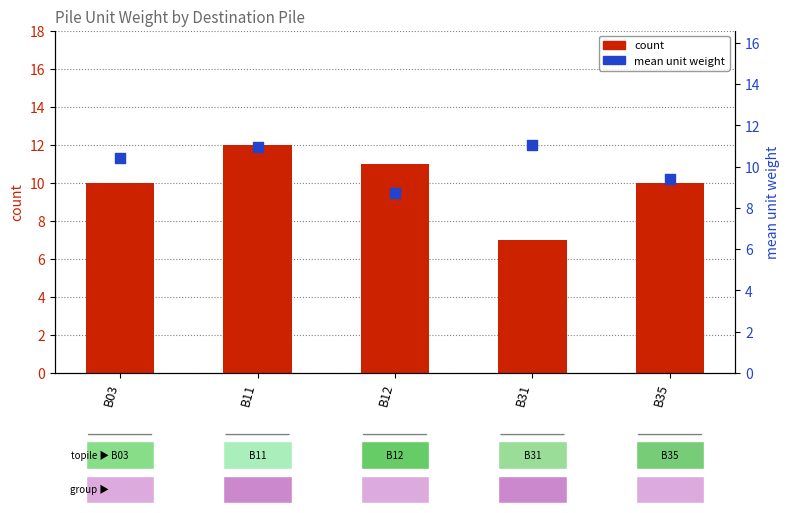

What is the total value across all series at B11?

22.9